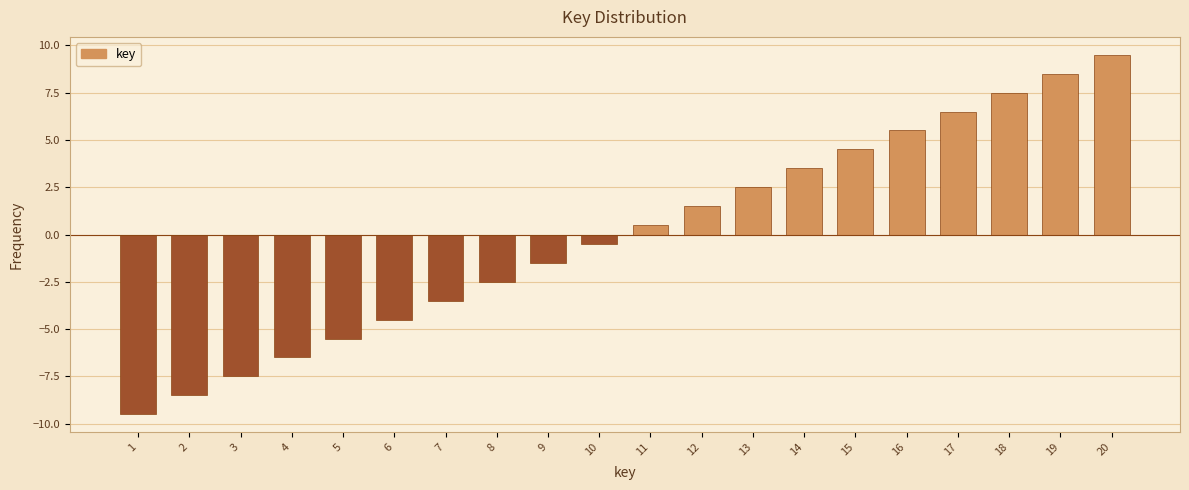

Reading left to right, list all the values displayed in this chart.

1=-9.5	2=-8.5	3=-7.5	4=-6.5	5=-5.5	6=-4.5	7=-3.5	8=-2.5	9=-1.5	10=-0.5	11=0.5	12=1.5	13=2.5	14=3.5	15=4.5	16=5.5	17=6.5	18=7.5	19=8.5	20=9.5